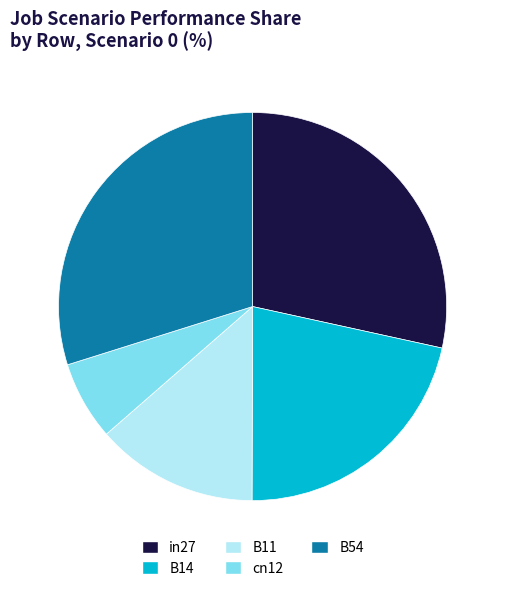

Rank the categories by value from highest to lowest.

B54, in27, B14, B11, cn12